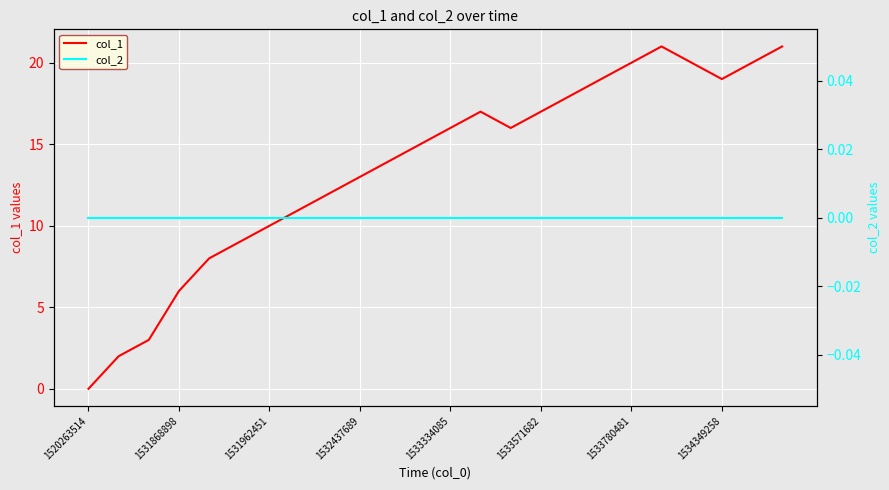

How many lines are shown in the chart?

2